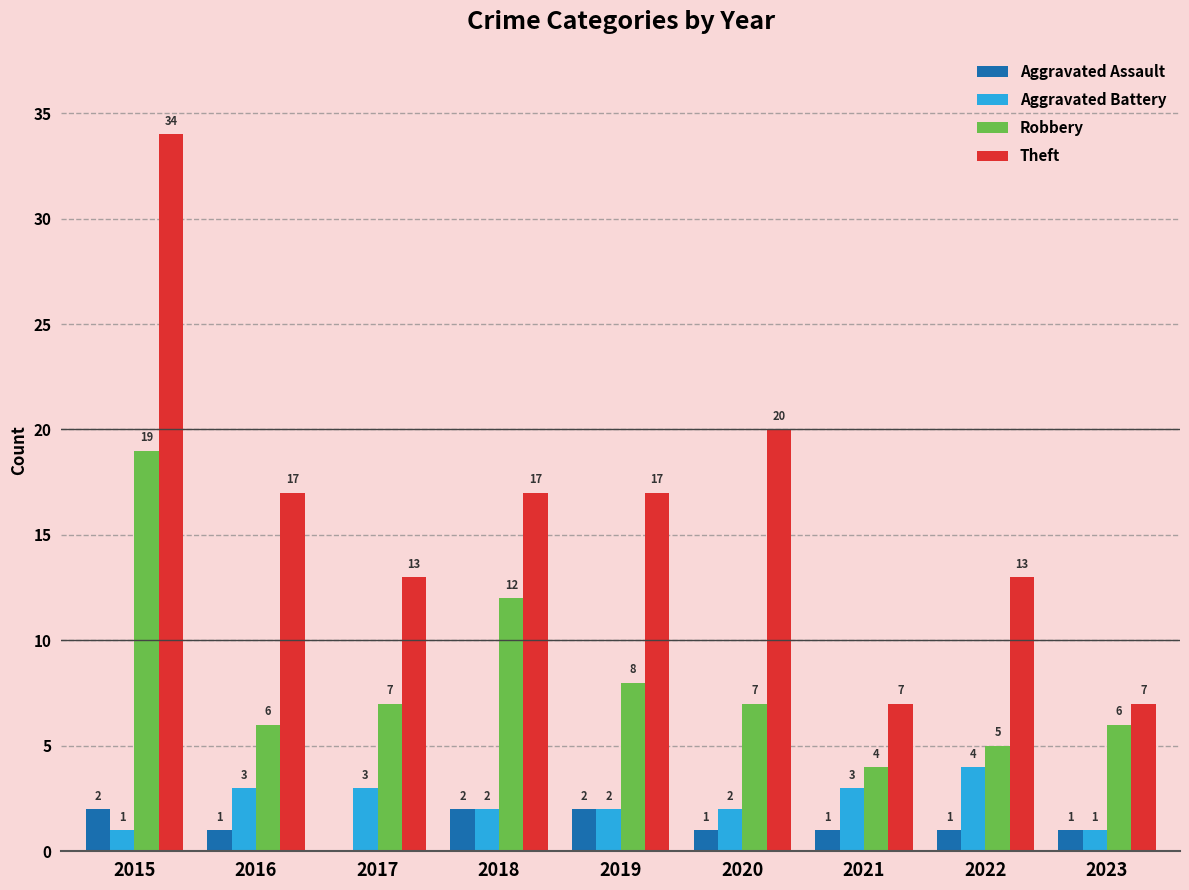

How many series are shown in this chart?

4